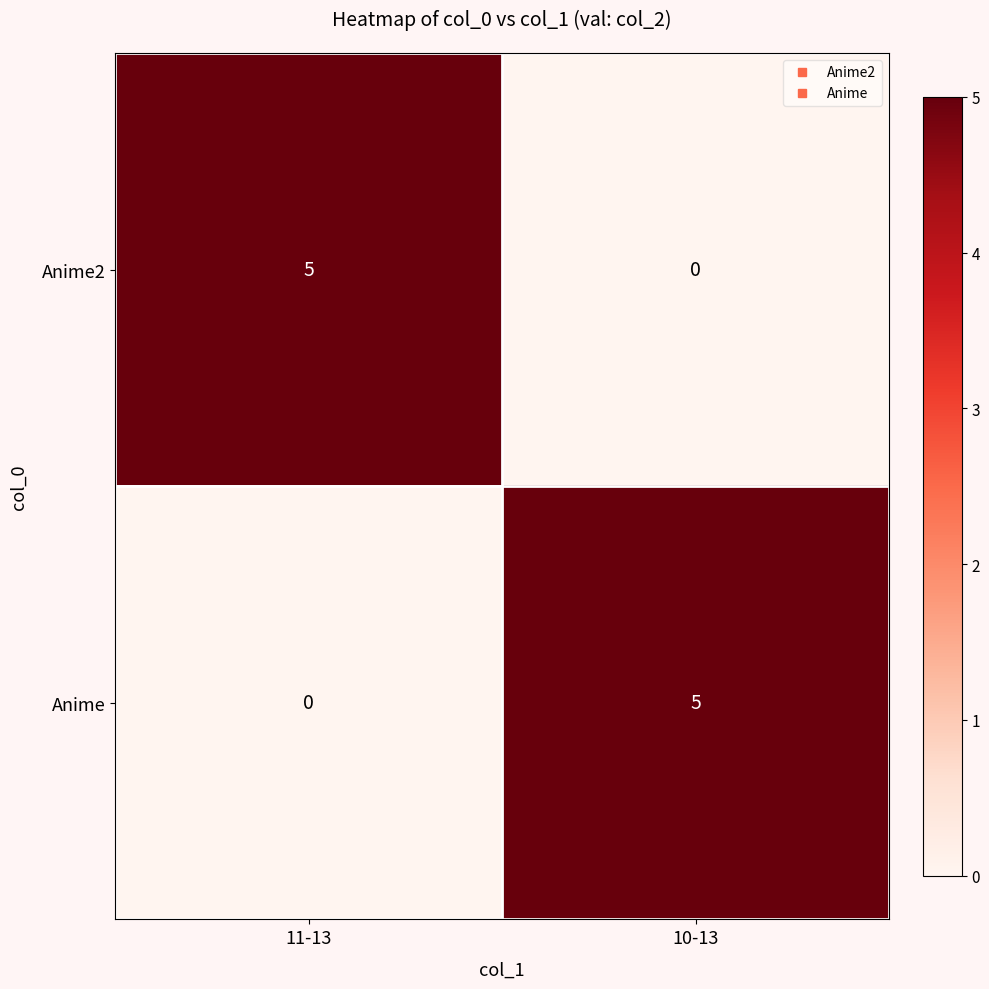

Read the Anime2 value at 11-13.

5